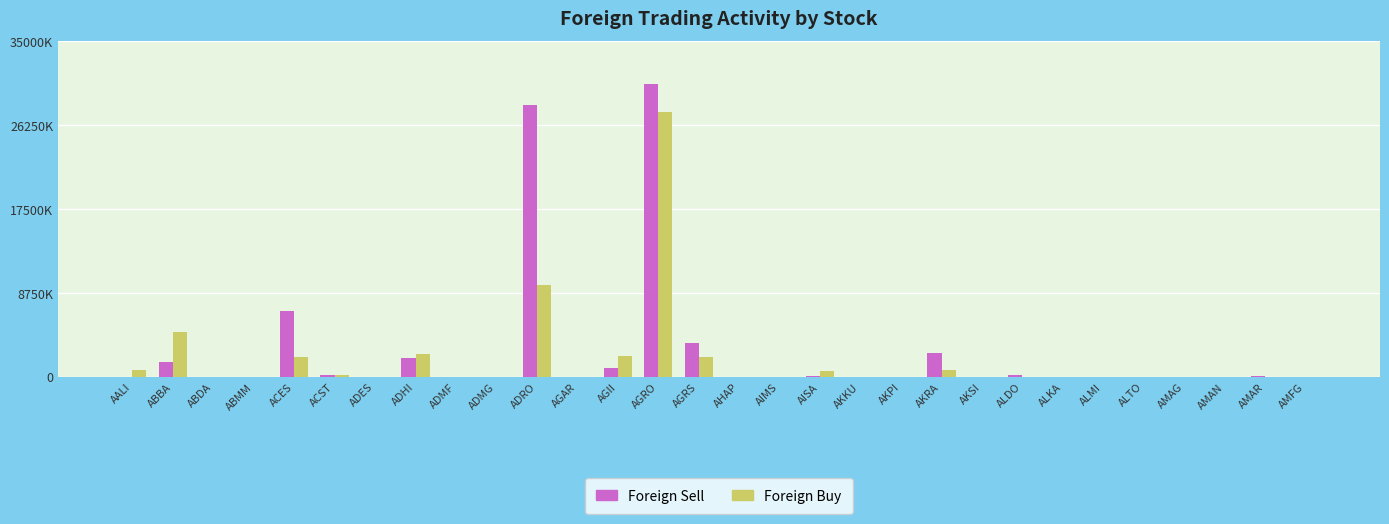

What is the difference between the highest and lowest values at AISA?

535600